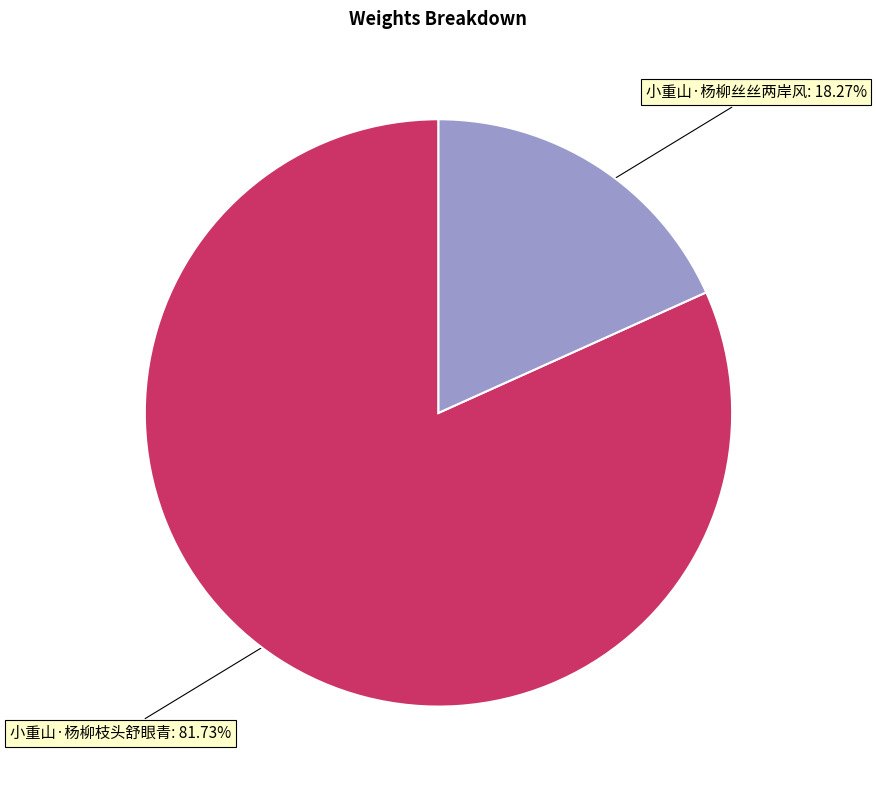

Does any single category account for the majority?

Yes